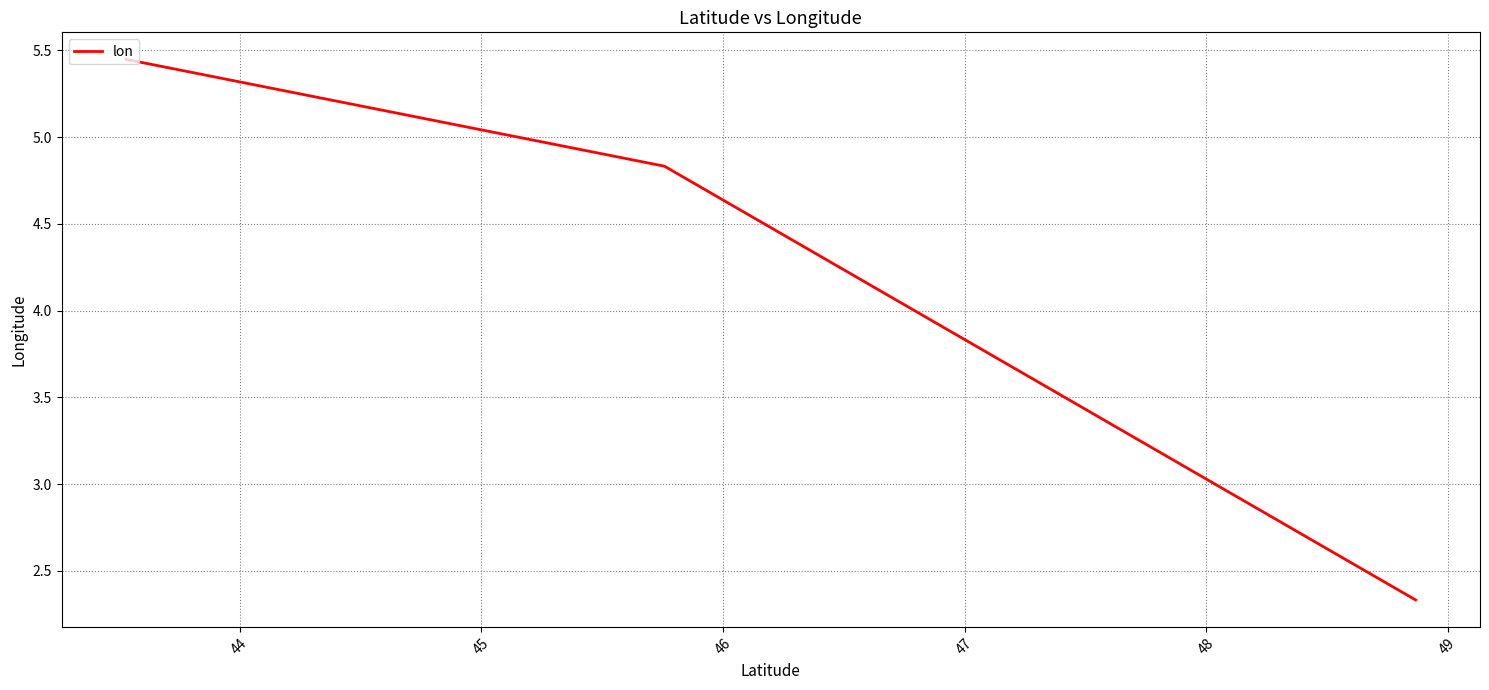

At which label does the data first exceed 4?

44